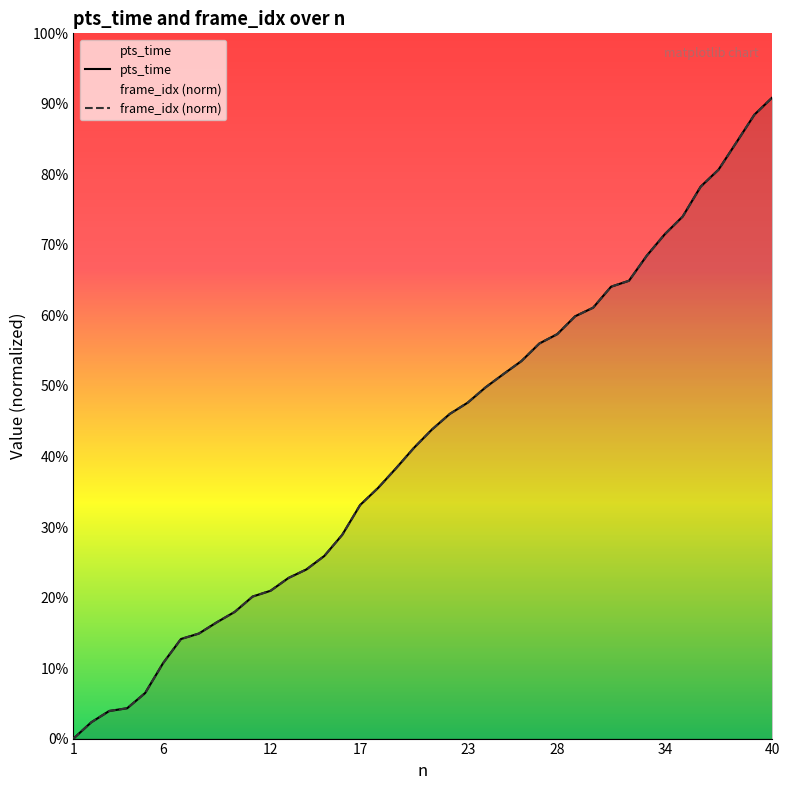

Count the number of categories in the chart.

40